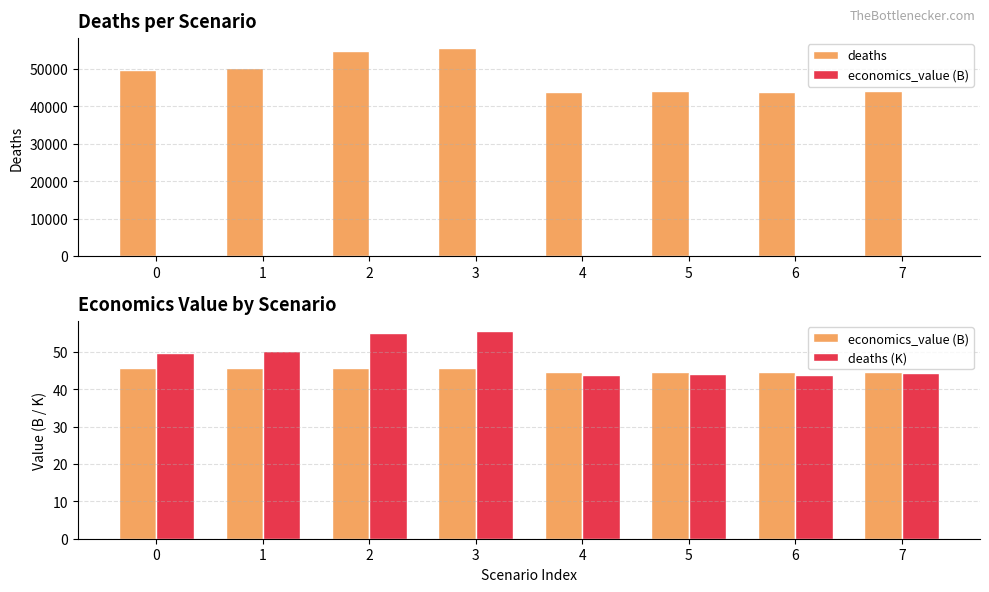

At which category does the chart reach its minimum across all series?

4